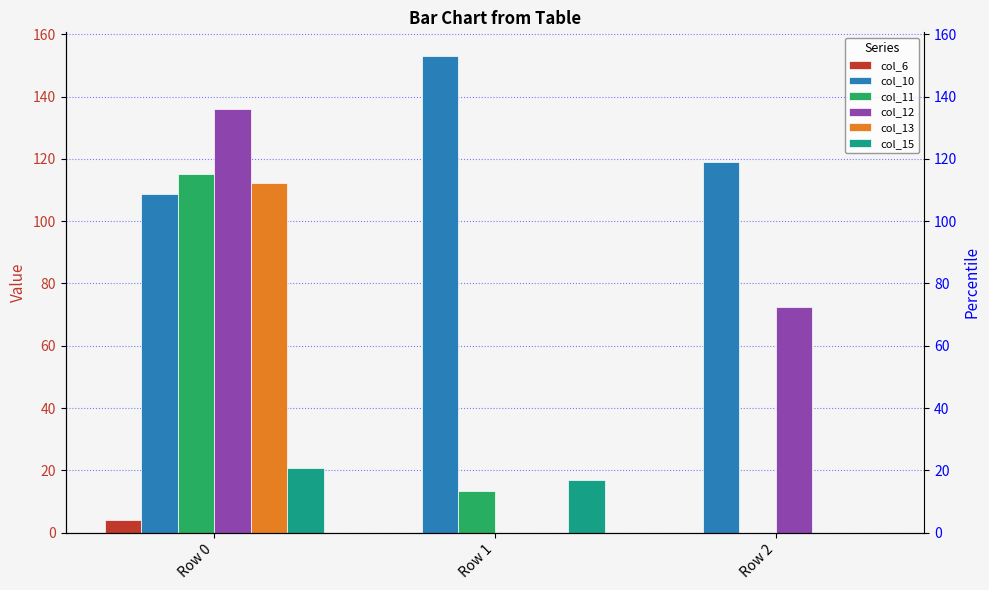

What is the value of the col_15 bar at the 2nd from the left?

17.0